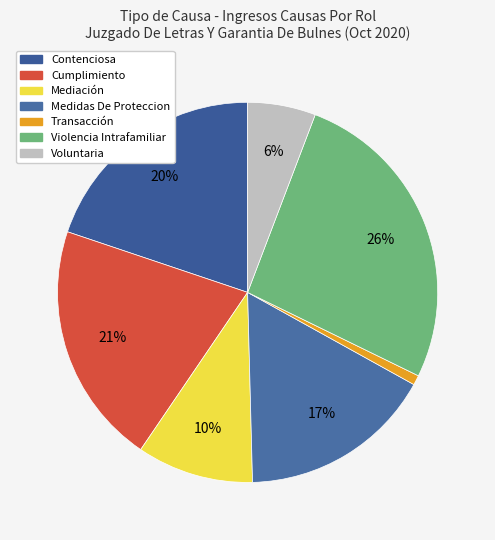

Which category has the smallest portion of the pie?

Transacción